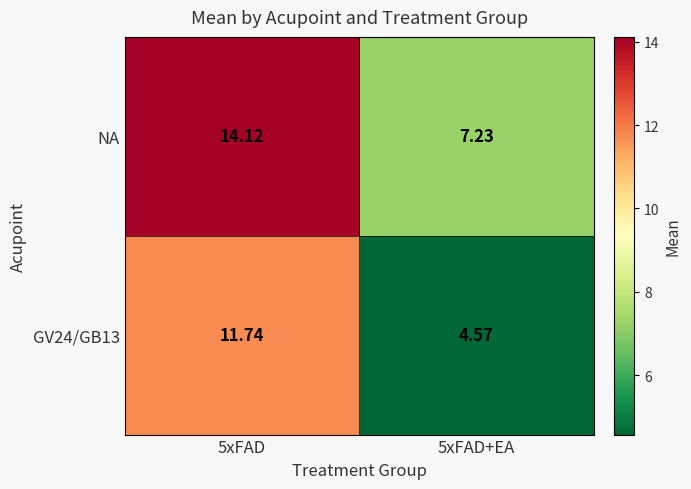

Which series has the largest total across all categories?

NA